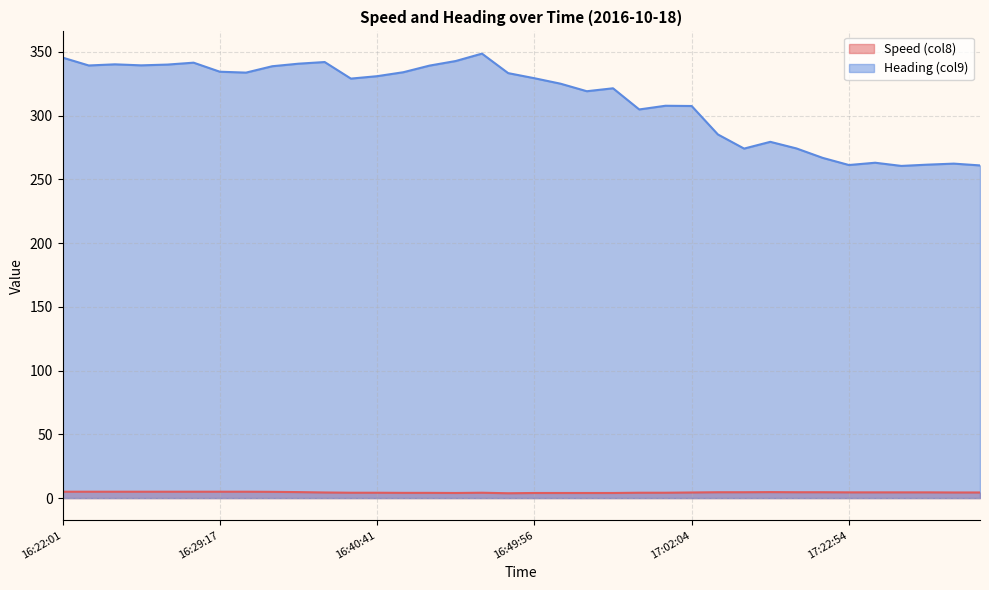

Which series has the largest range (max minus min)?

Heading (col9)